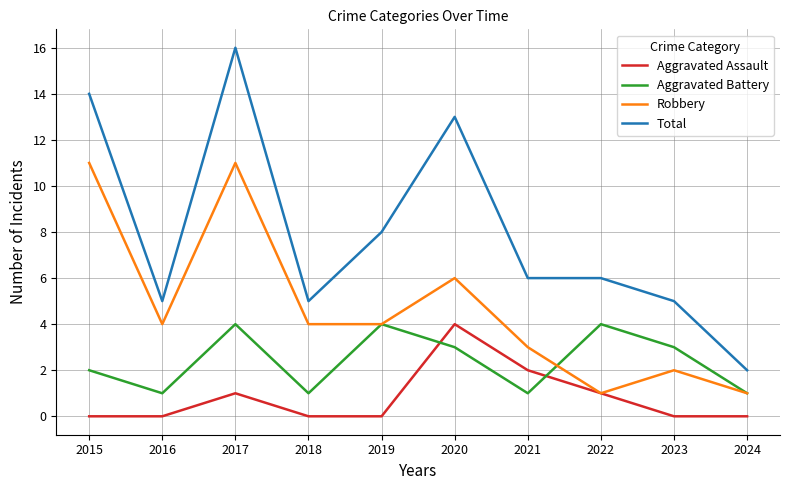

Which series changed the most between 2016 and 2021?

Aggravated Assault